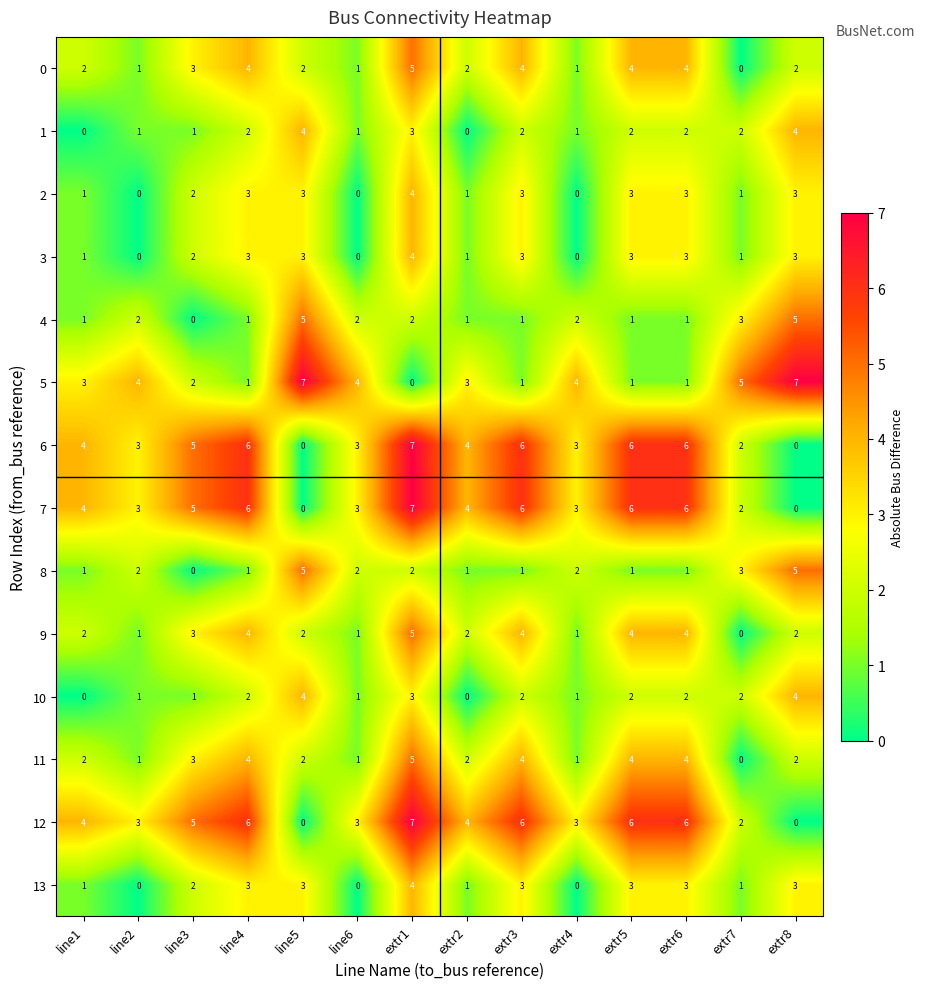

At which label does 11 reach its minimum?

extr7